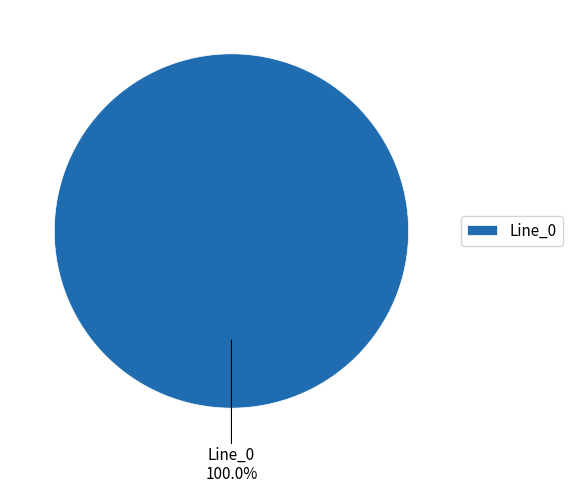

Count the number of slices in the pie.

1